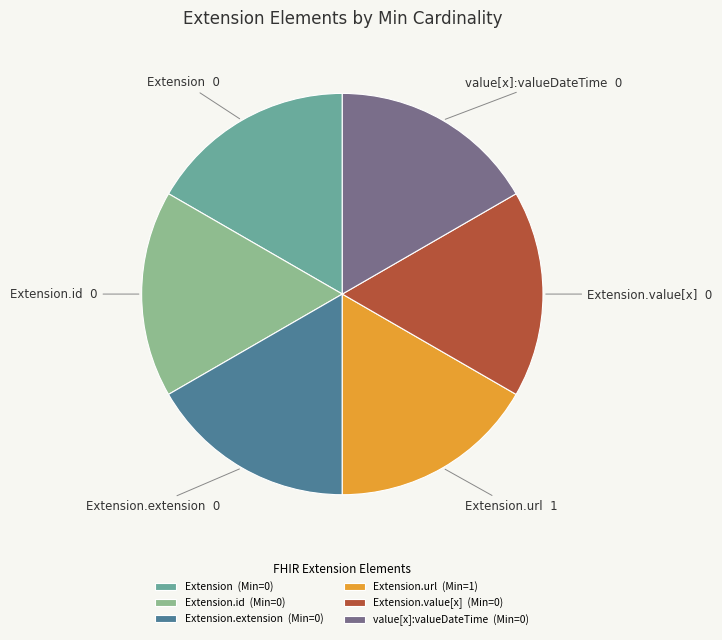

Approximately how many times larger is the value at Extension.extension compared to Extension.value[x]?

1.0